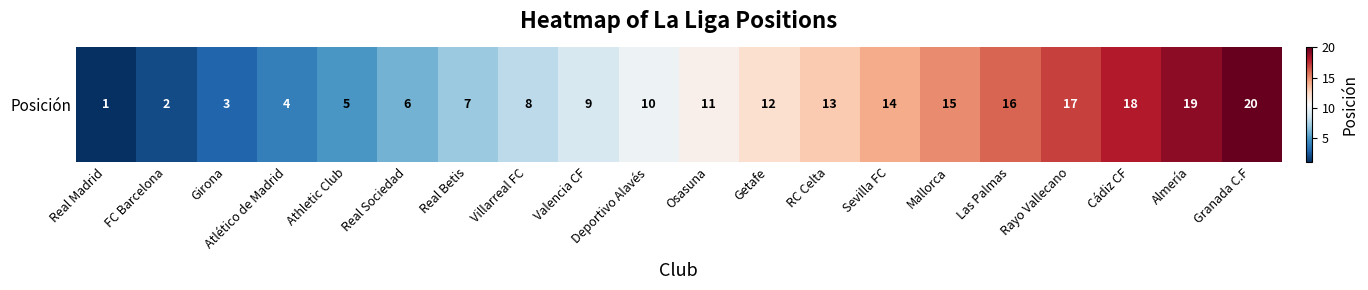

At which category does the chart reach its peak across all series?

Granada C.F